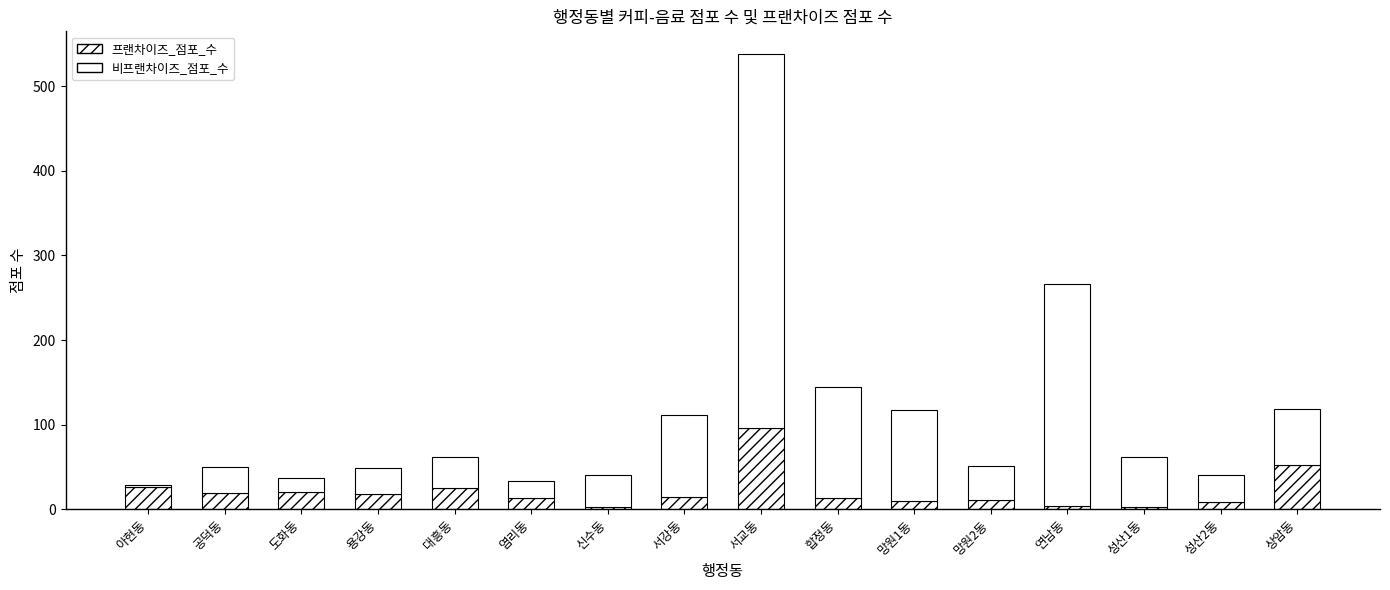

The 프랜차이즈_점포_수 series shows 4 at 성산1동. True or false?

False